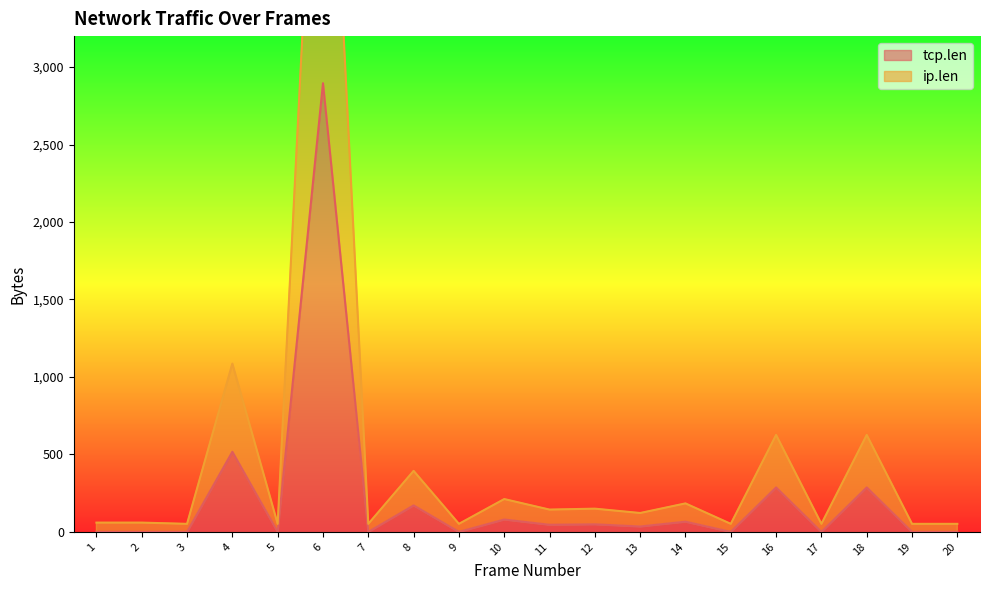

What is the minimum value for ip.len?

52